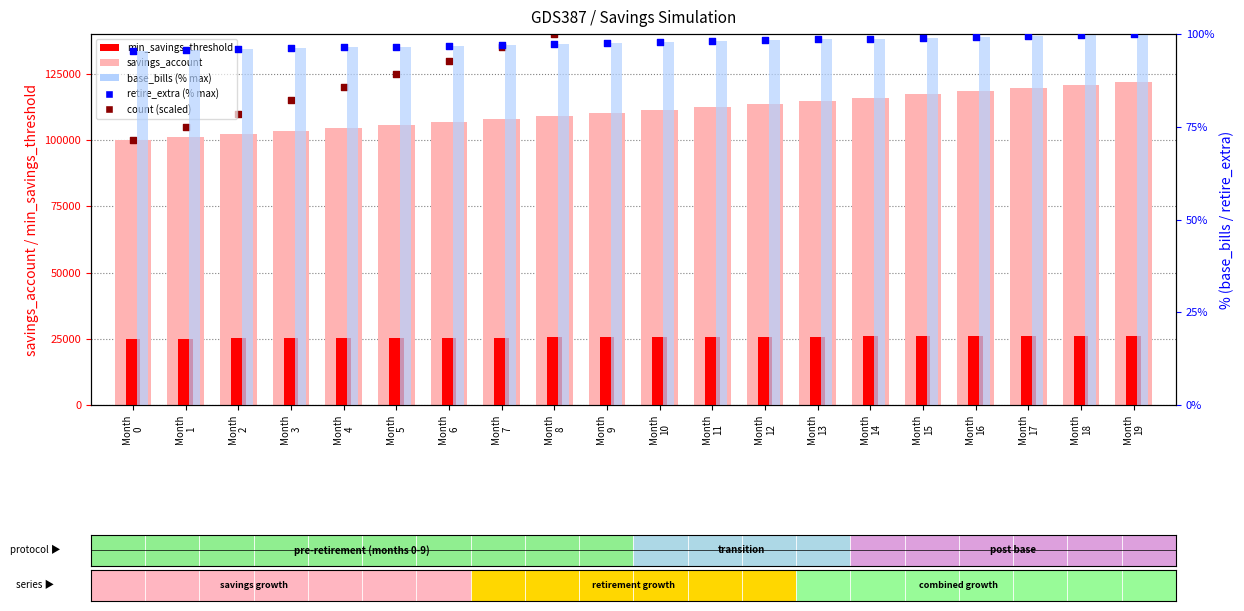

What are all the series names shown in the legend?

savings_account, min_savings_threshold, count (scaled), base_bills (% max), retire_extra (% max)